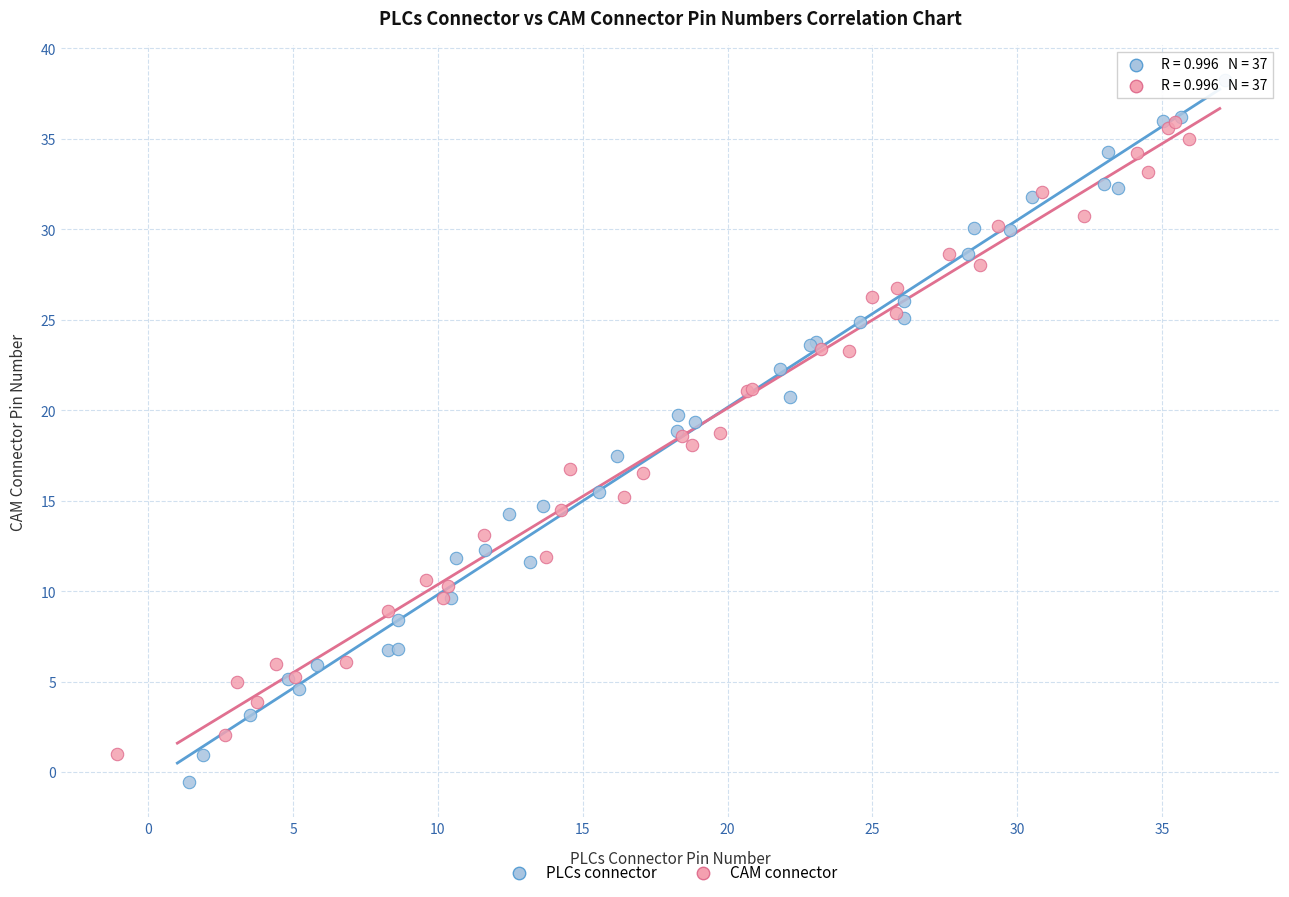

Which series has the widest spread of Y values?

PLCs connector